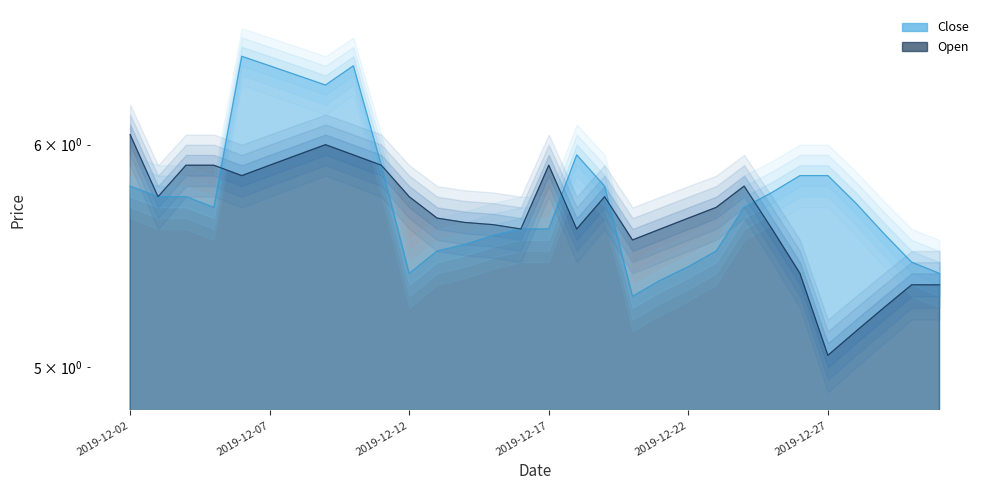

Reading right to left, extract all data points from this chart.

Close: 5.4	5.5	5.6	5.7	5.8	5.8	5.8	5.7	5.5	5.4	5.4	5.3	5.8	6.0	5.6	5.6	5.6	5.5	5.5	5.4	5.9	6.4	6.3	6.3	6.4	6.5	5.7	5.8	5.8	5.8
Open: 5.3	5.3	5.2	5.2	5.0	5.4	5.6	5.8	5.7	5.7	5.6	5.5	5.8	5.6	5.9	5.6	5.6	5.6	5.7	5.8	5.9	6.0	6.0	6.0	5.9	5.8	5.9	5.9	5.8	6.0